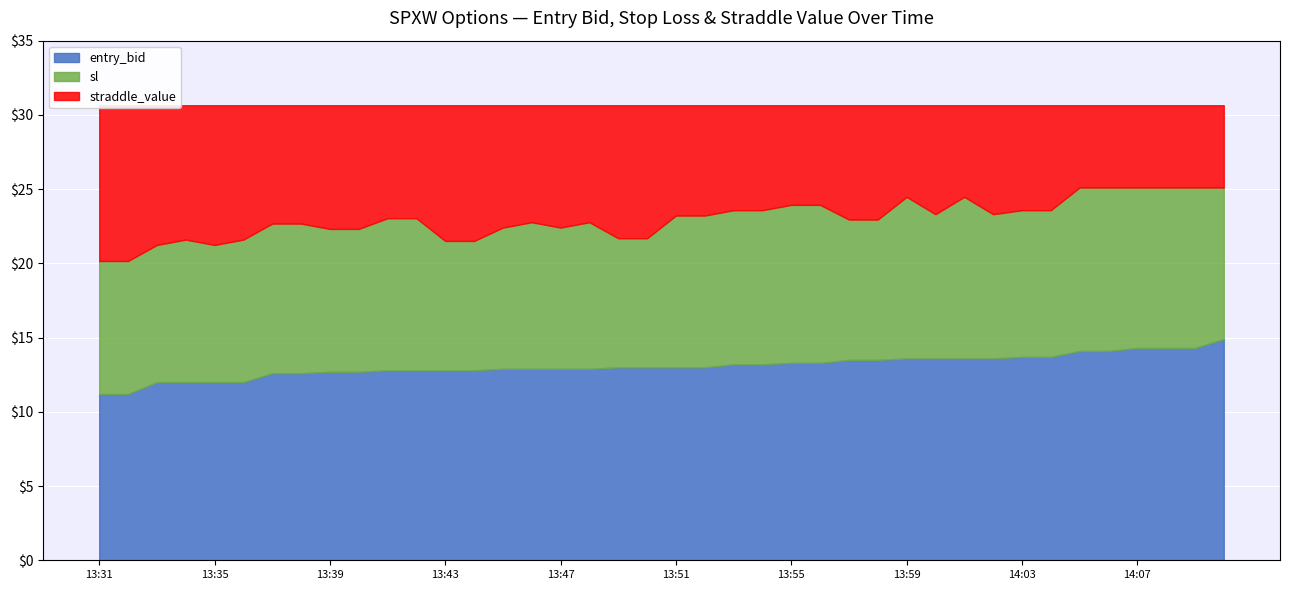

What is the smallest value displayed?

11.2